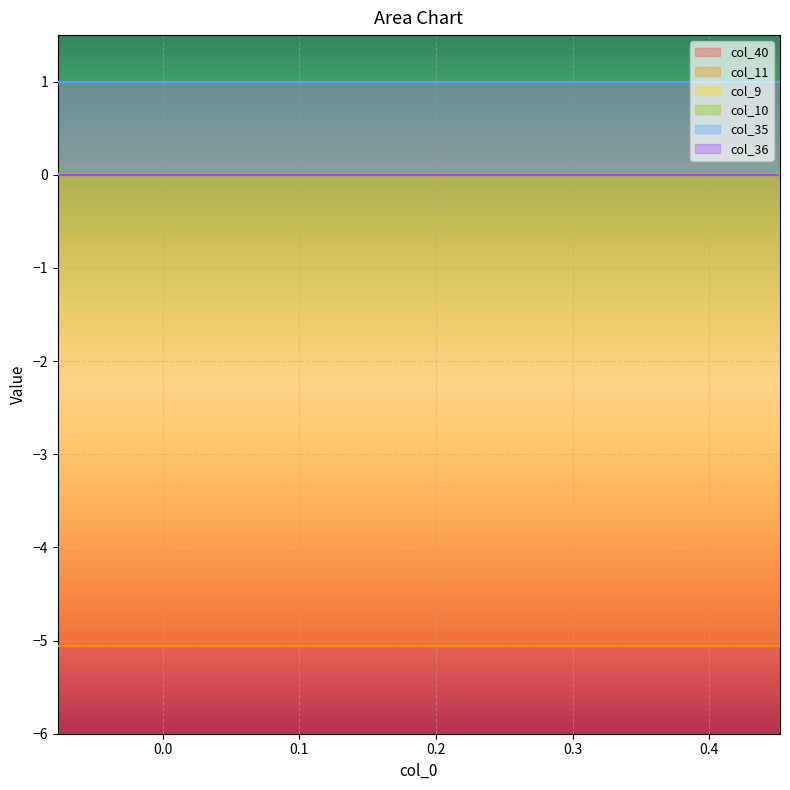

True or false: col_35 and col_10 intersect in this chart.

False